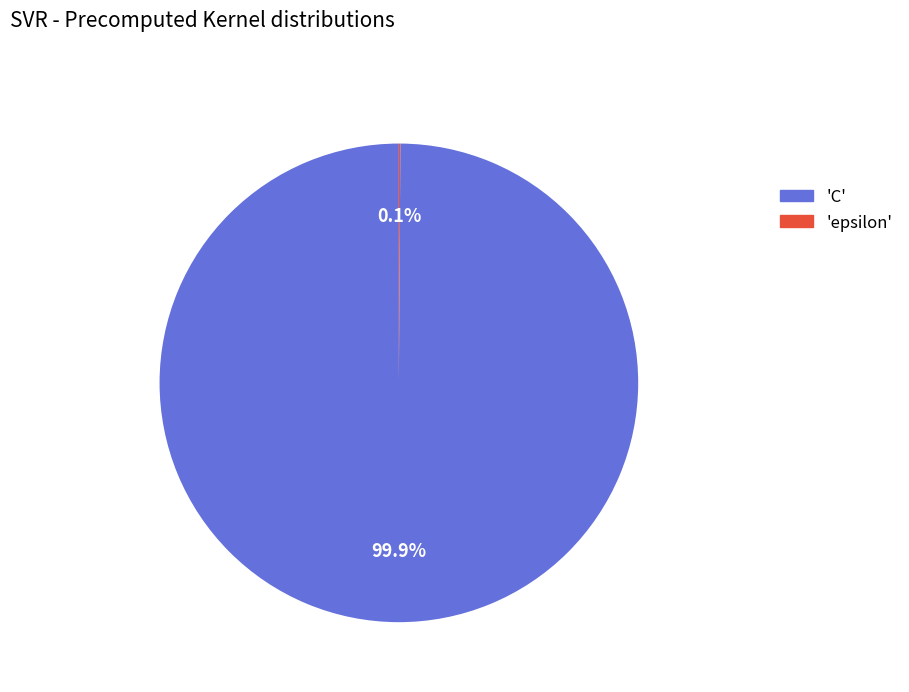

Does any single category account for the majority?

Yes